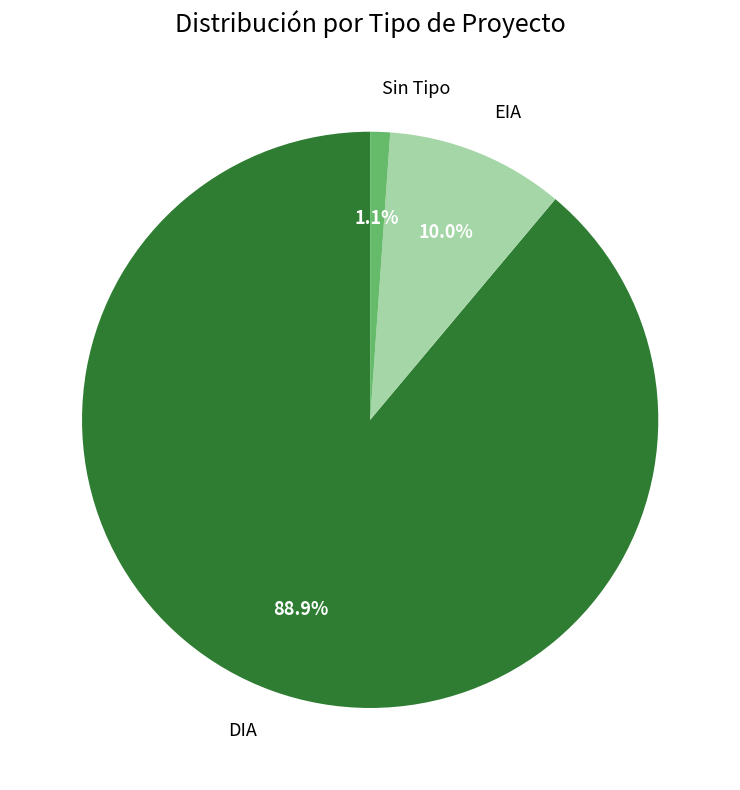

Does any single category account for the majority?

Yes